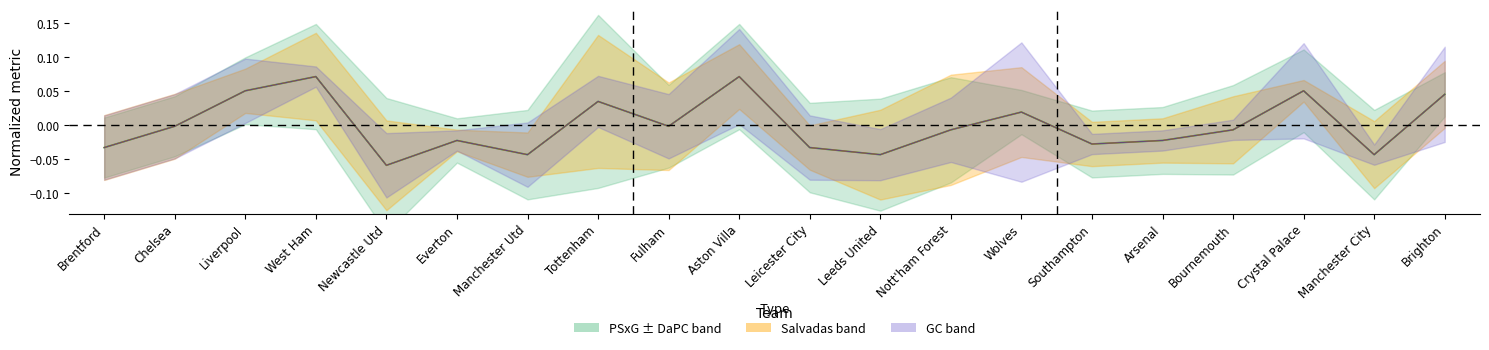

What is the smallest value displayed?

-0.1